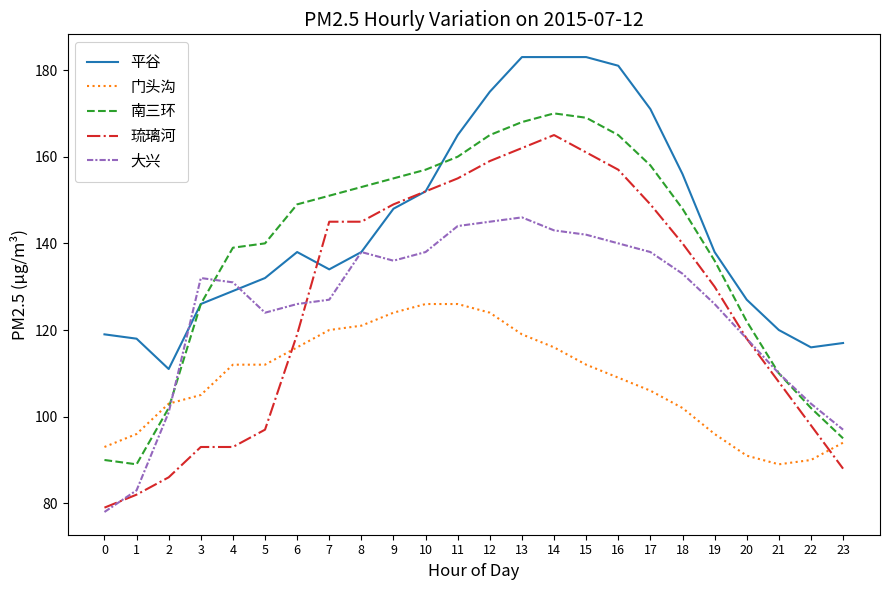

Reading left to right, what are all the values shown in this chart?

平谷: 0=119	1=118	2=111	3=126	4=129	5=132	6=138	7=134	8=138	9=148	10=152	11=165	12=175	13=183	14=183	15=183	16=181	17=171	18=156	19=138	20=127	21=120	22=116	23=117
门头沟: 0=93	1=96	2=103	3=105	4=112	5=112	6=116	7=120	8=121	9=124	10=126	11=126	12=124	13=119	14=116	15=112	16=109	17=106	18=102	19=96	20=91	21=89	22=90	23=94
南三环: 0=90	1=89	2=102	3=126	4=139	5=140	6=149	7=151	8=153	9=155	10=157	11=160	12=165	13=168	14=170	15=169	16=165	17=158	18=148	19=136	20=122	21=110	22=102	23=95
琉璃河: 0=79	1=82	2=86	3=93	4=93	5=97	6=119	7=145	8=145	9=149	10=152	11=155	12=159	13=162	14=165	15=161	16=157	17=149	18=140	19=130	20=118	21=108	22=98	23=88
大兴: 0=78	1=83	2=101	3=132	4=131	5=124	6=126	7=127	8=138	9=136	10=138	11=144	12=145	13=146	14=143	15=142	16=140	17=138	18=133	19=126	20=118	21=110	22=103	23=97